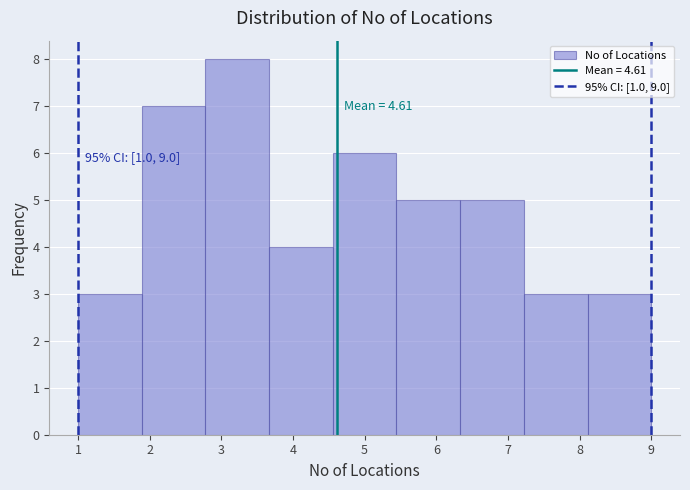

Which range on the x-axis has the tallest bar?

2.8 to 3.7